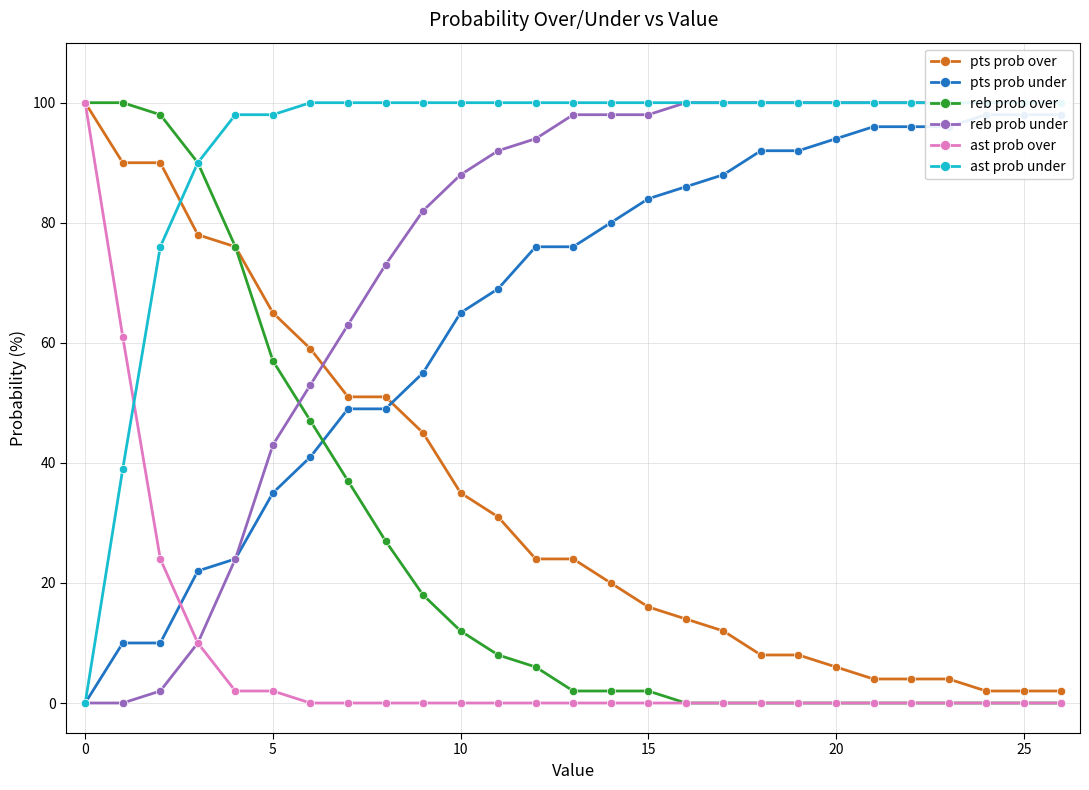

What is the sum of all pts prob under values?

1779